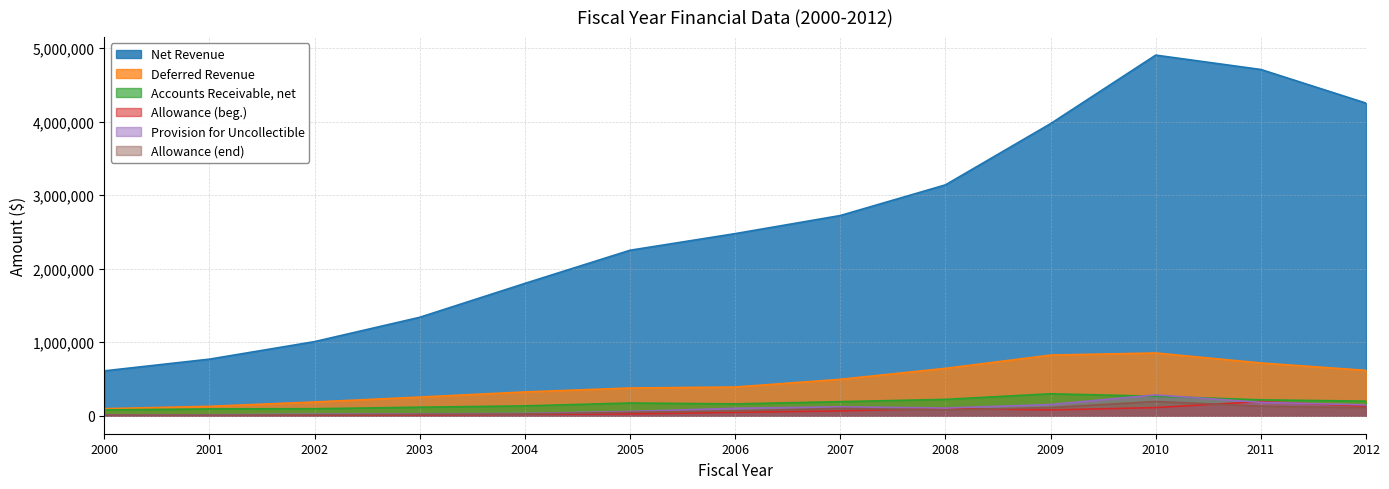

Does the chart have visible grid lines?

Yes